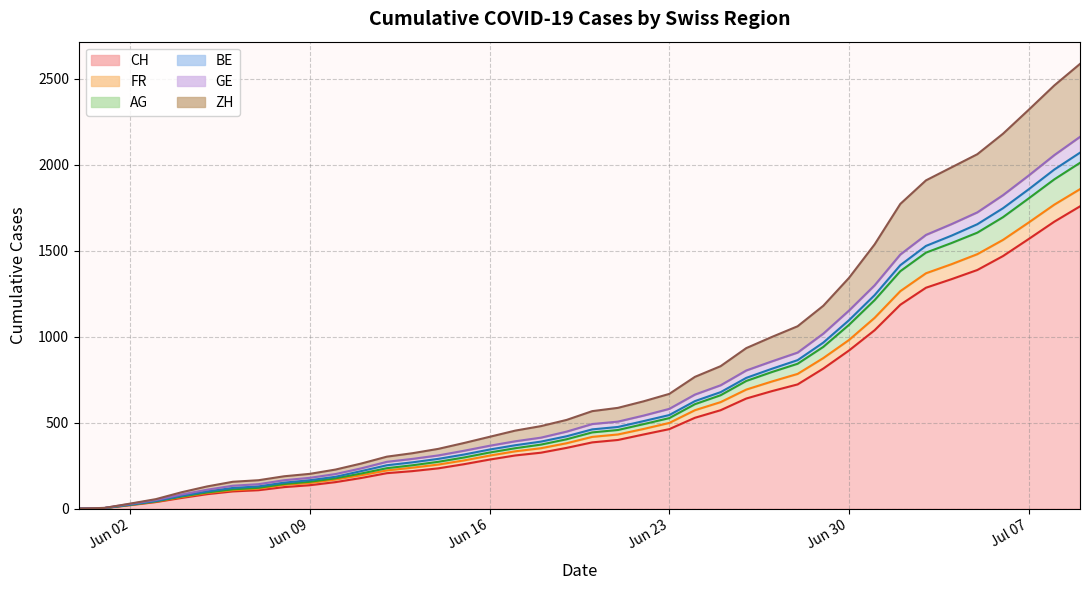

True or false: BE has a value of 0 at 2020-05-31.

True